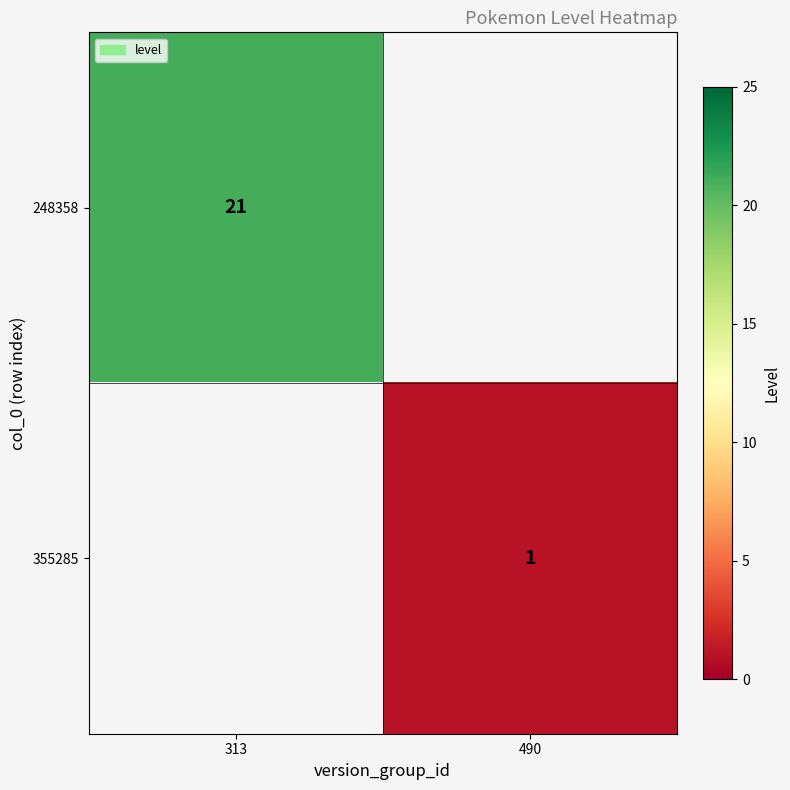

The 355285 series shows 1 at 490. True or false?

True